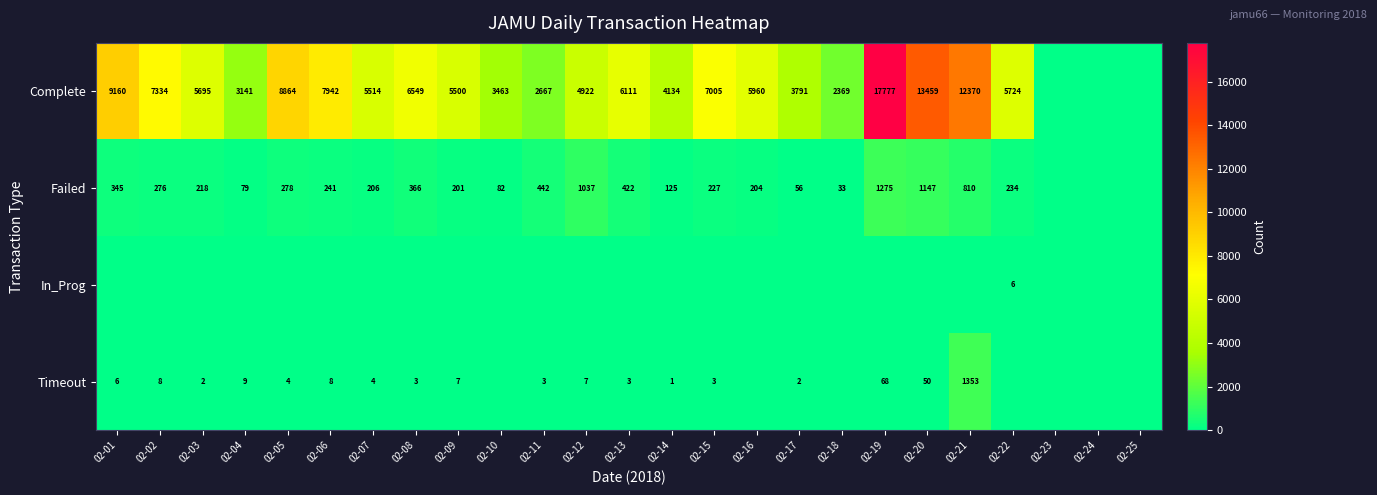

What is the sum of the Timeout values at 02-04 and 02-06?

17